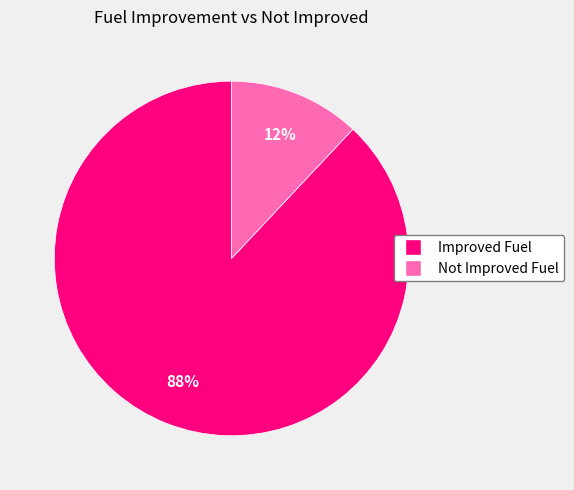

To the nearest percent, what portion does Not Improved Fuel represent?

12%